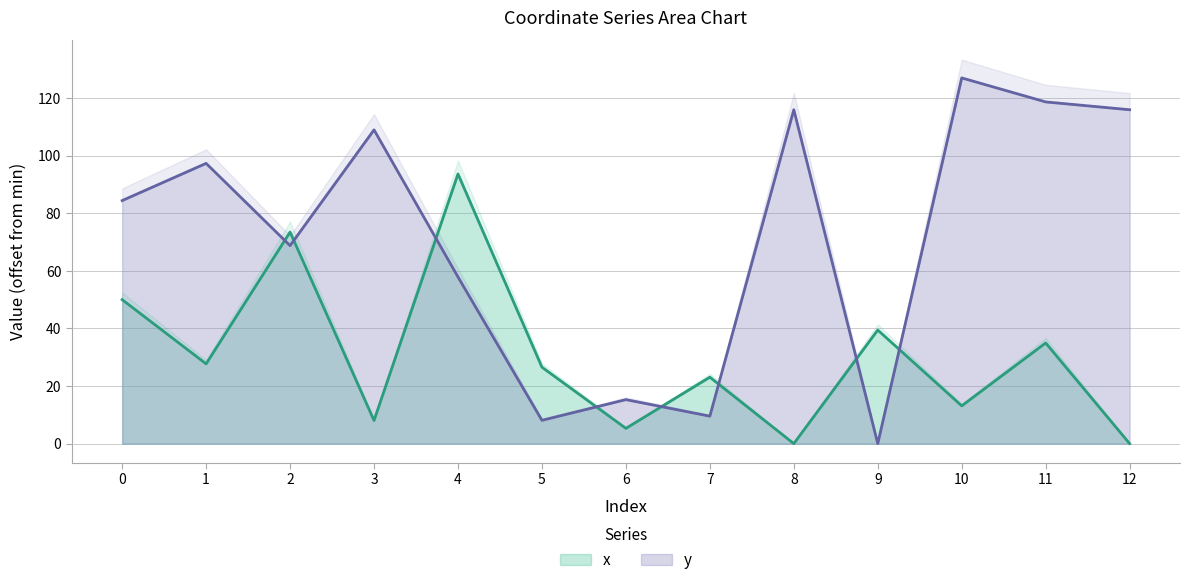

Is the value of y at 3 greater than the value of x at 9?

Yes